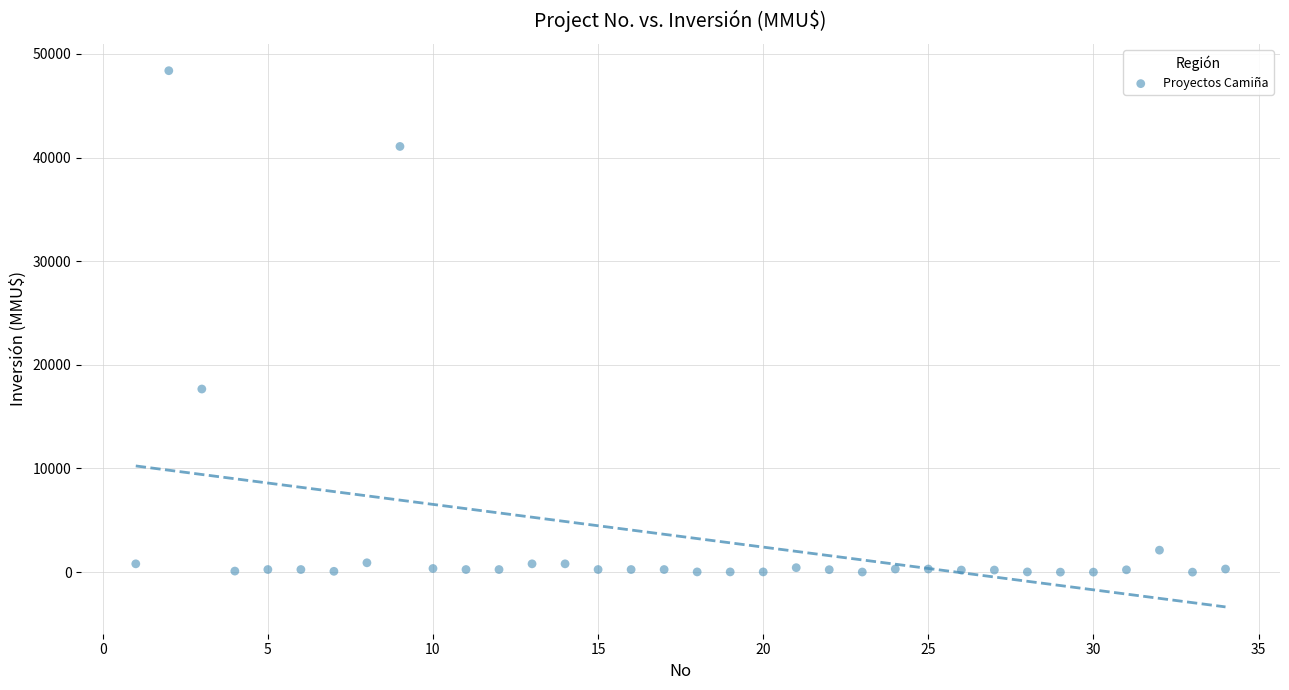

What Y value in the scatter plot is closest to 24192?

17668